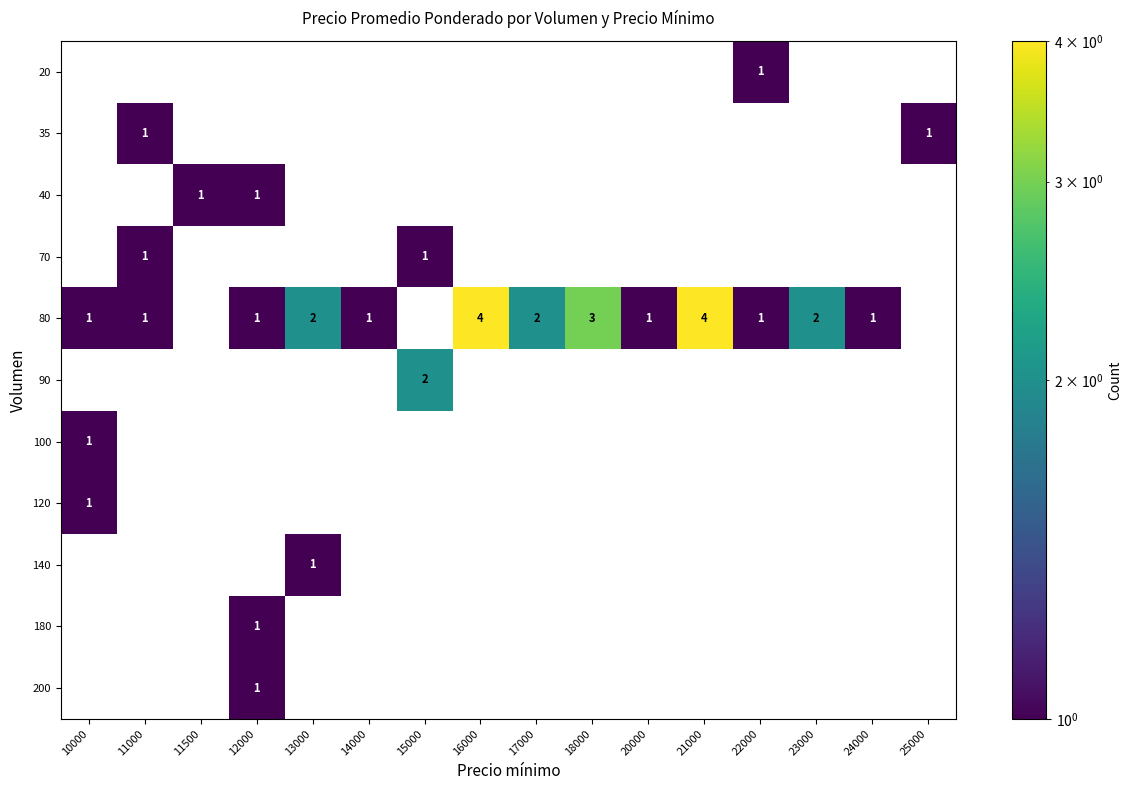

True or false: 20 has a value of 1 at 15000.

False